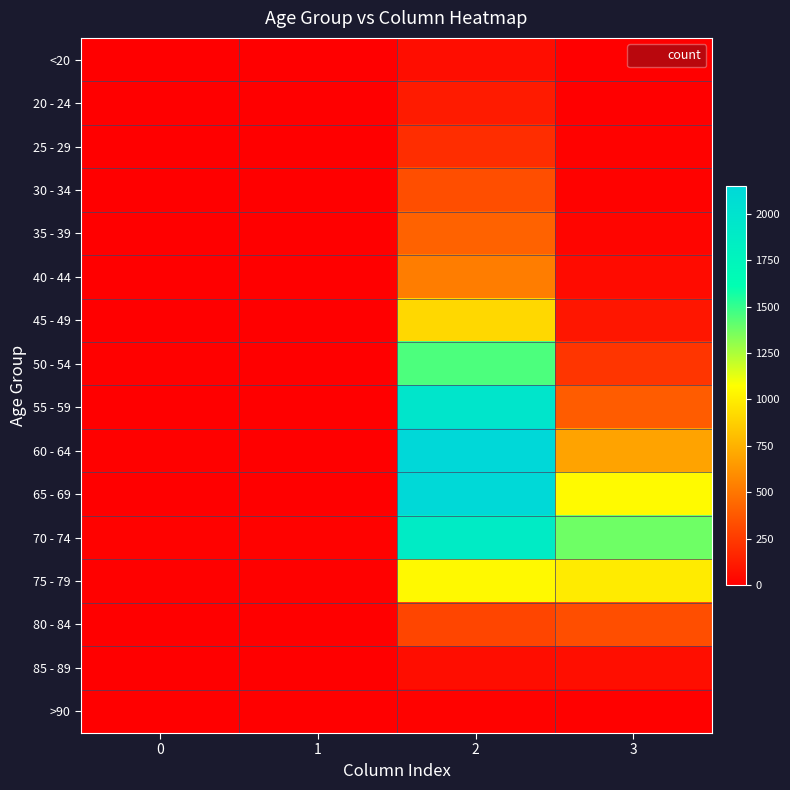

Reading right to left, what are all the values shown in this chart?

<20: 3=7	2=62	1=1	0=0
20 - 24: 3=2	2=121	1=0	0=1
25 - 29: 3=13	2=196	1=0	0=0
30 - 34: 3=14	2=333	1=2	0=0
35 - 39: 3=26	2=420	1=1	0=2
40 - 44: 3=53	2=530	1=1	0=0
45 - 49: 3=97	2=915	1=1	0=2
50 - 54: 3=227	2=1450	1=3	0=9
55 - 59: 3=392	2=1965	1=6	0=8
60 - 64: 3=689	2=2151	1=8	0=11
65 - 69: 3=1057	2=2130	1=6	0=6
70 - 74: 3=1381	2=1882	1=14	0=13
75 - 79: 3=993	2=1053	1=12	0=10
80 - 84: 3=333	2=296	1=4	0=7
85 - 89: 3=64	2=62	1=1	0=3
>90: 3=9	2=15	1=0	0=0